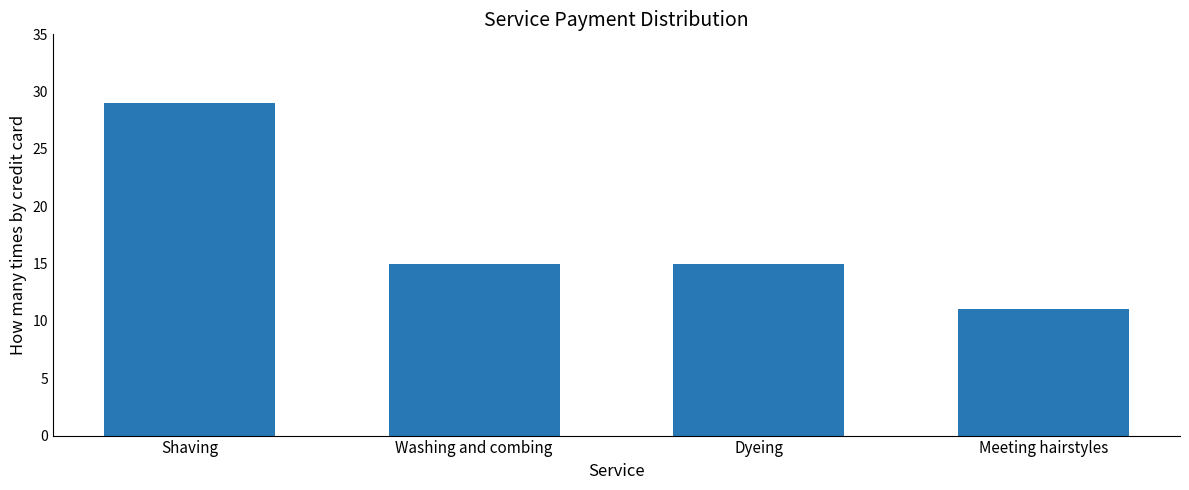

What is the average value?

18